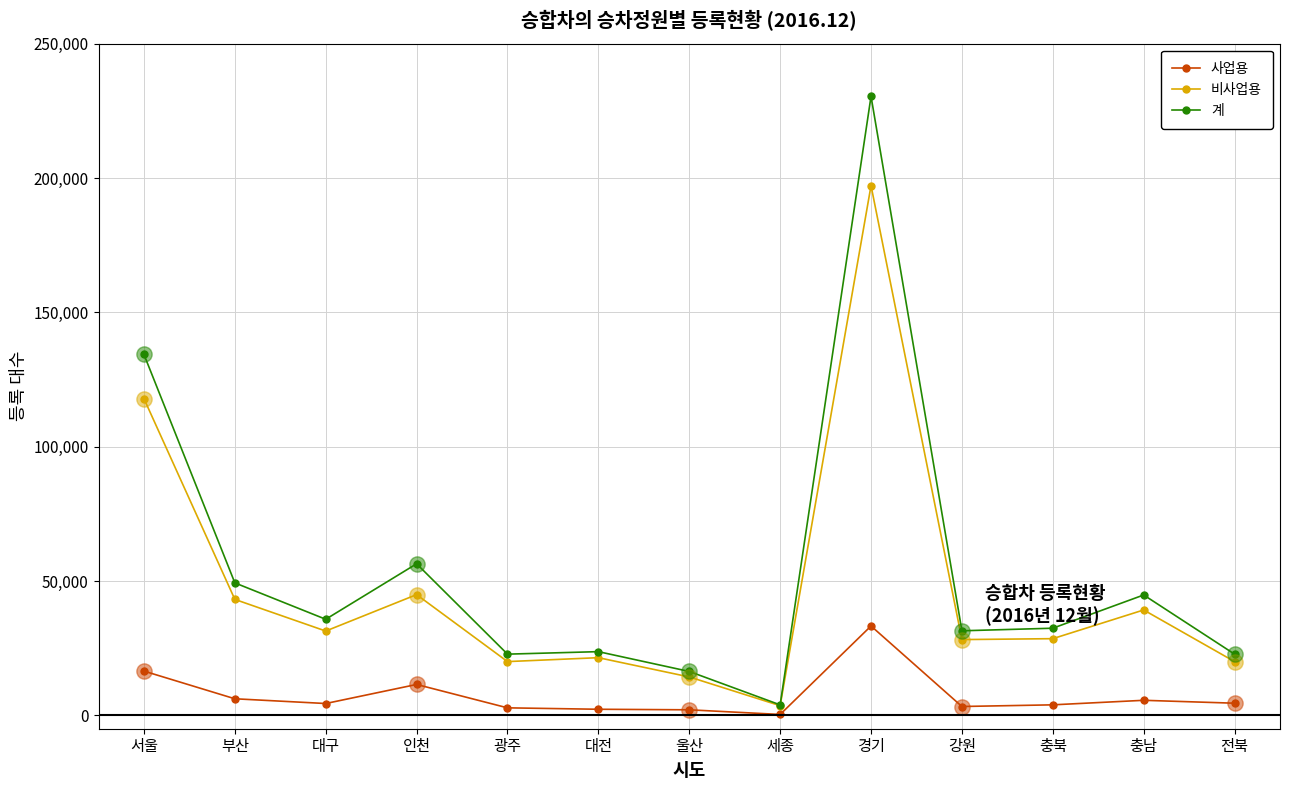

How many categories are shown in the chart?

13